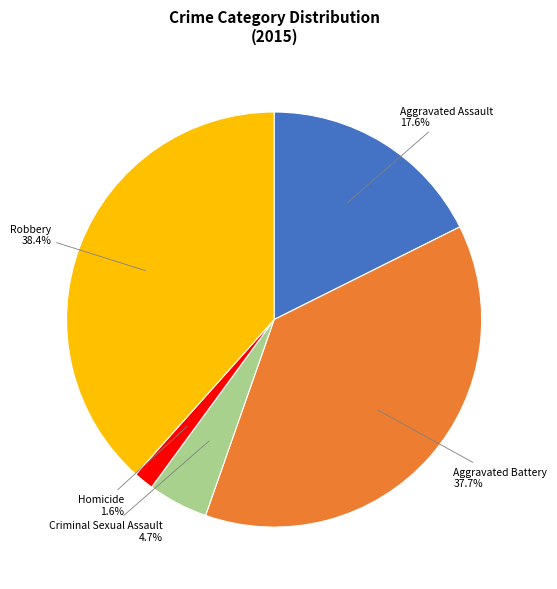

Approximately how many times larger is the value at Homicide compared to Criminal Sexual Assault?

0.3